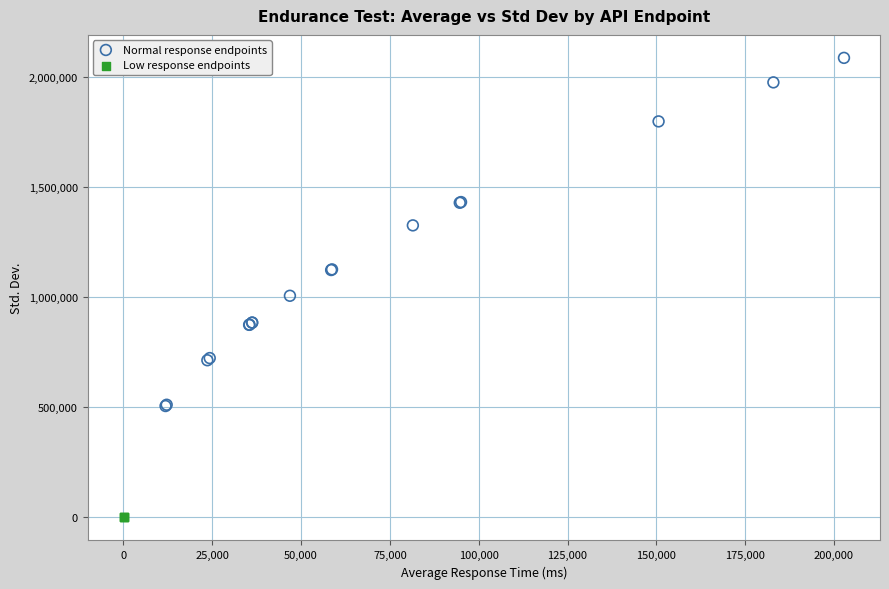

Which series contains the lowest Y value?

Low response endpoints